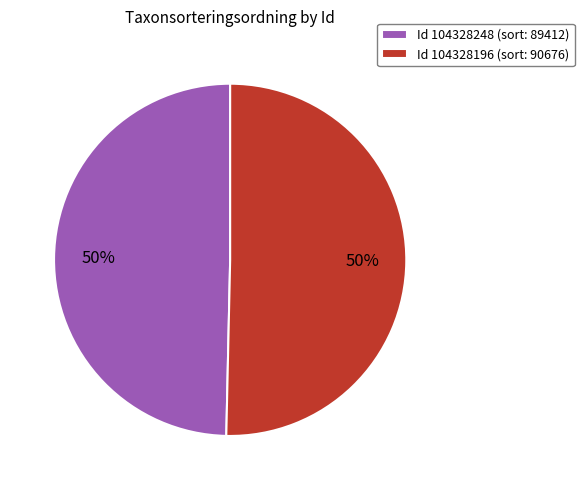

True or false: Id 104328196 (sort: 90676) accounts for 37% of the total.

False